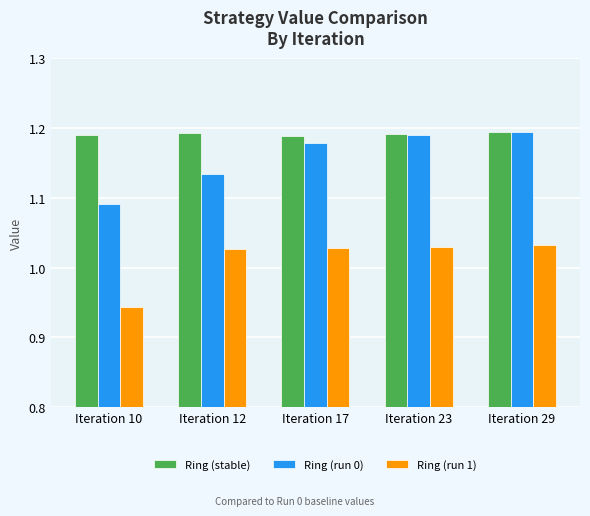

What is the total value across all series at Iteration 10?

3.2